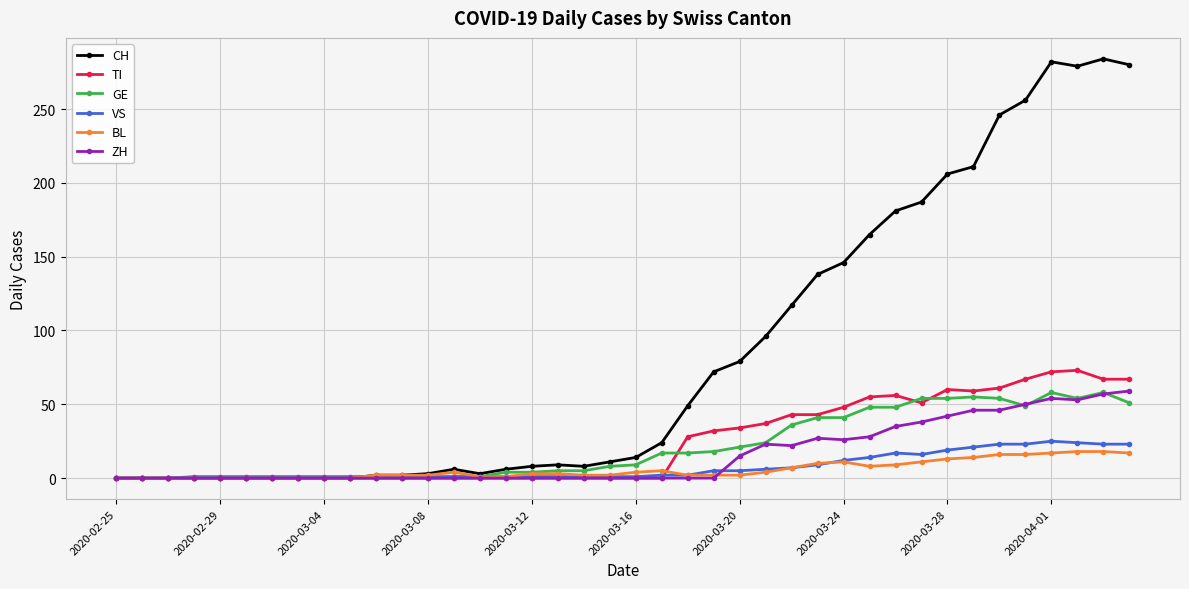

What is the maximum value for GE?

58